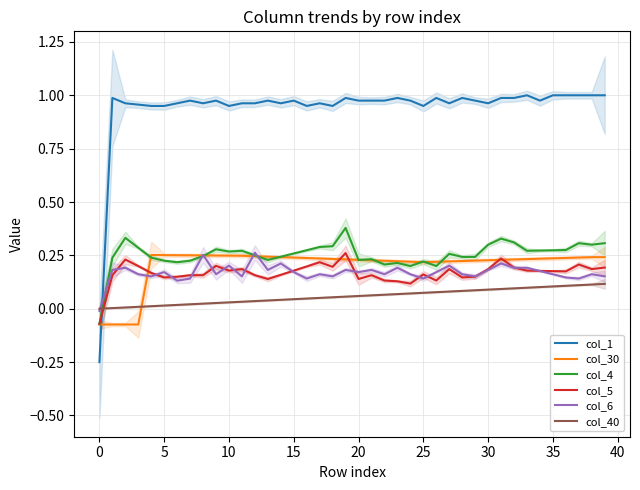

At how many categories does at least one series exceed 0?

39